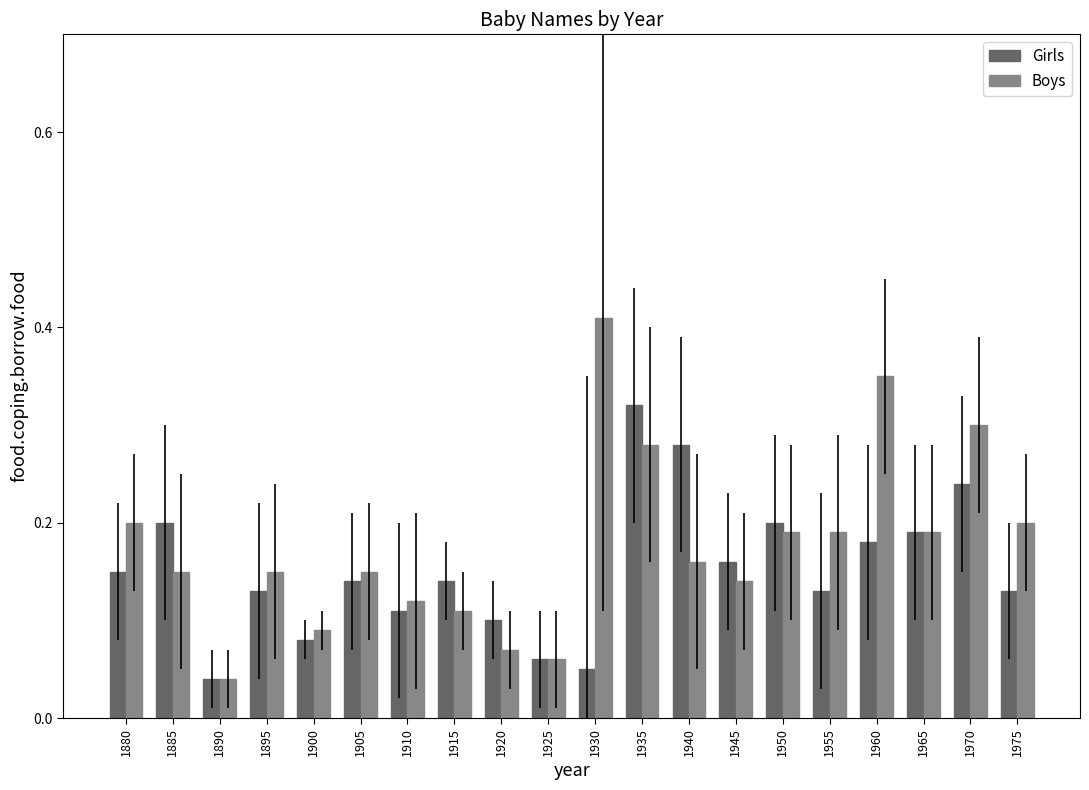

Rank the series at 1885 from highest to lowest value.

Girls, Boys